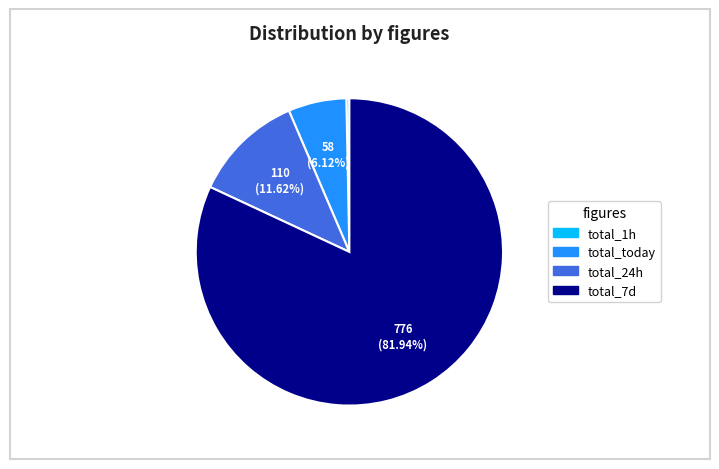

Which slice represents more than half of the pie?

total_7d